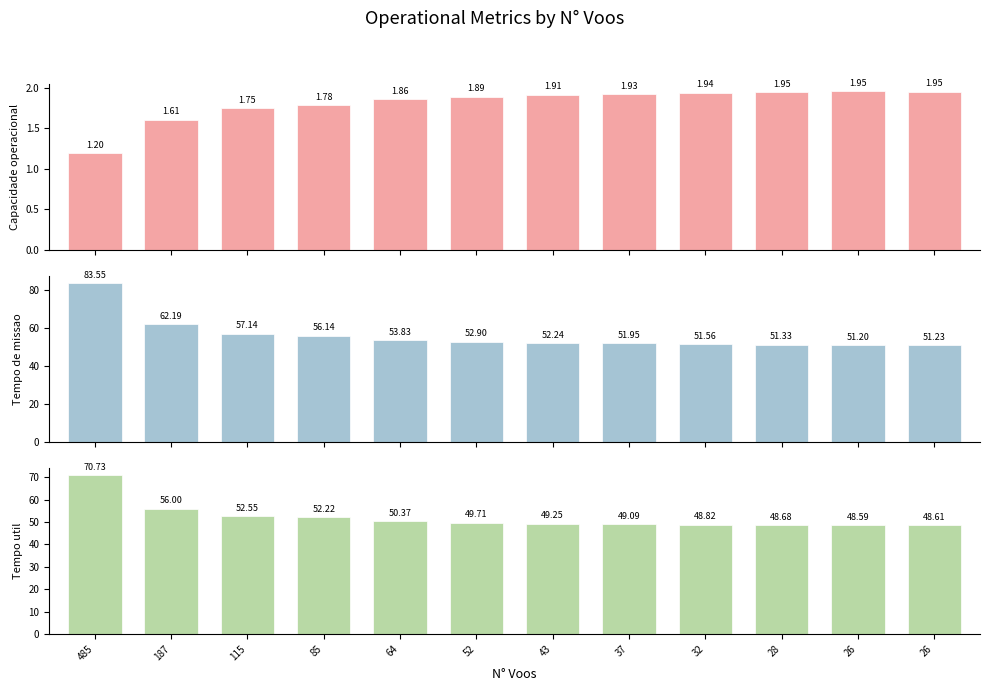

How many groups of bars are there?

12